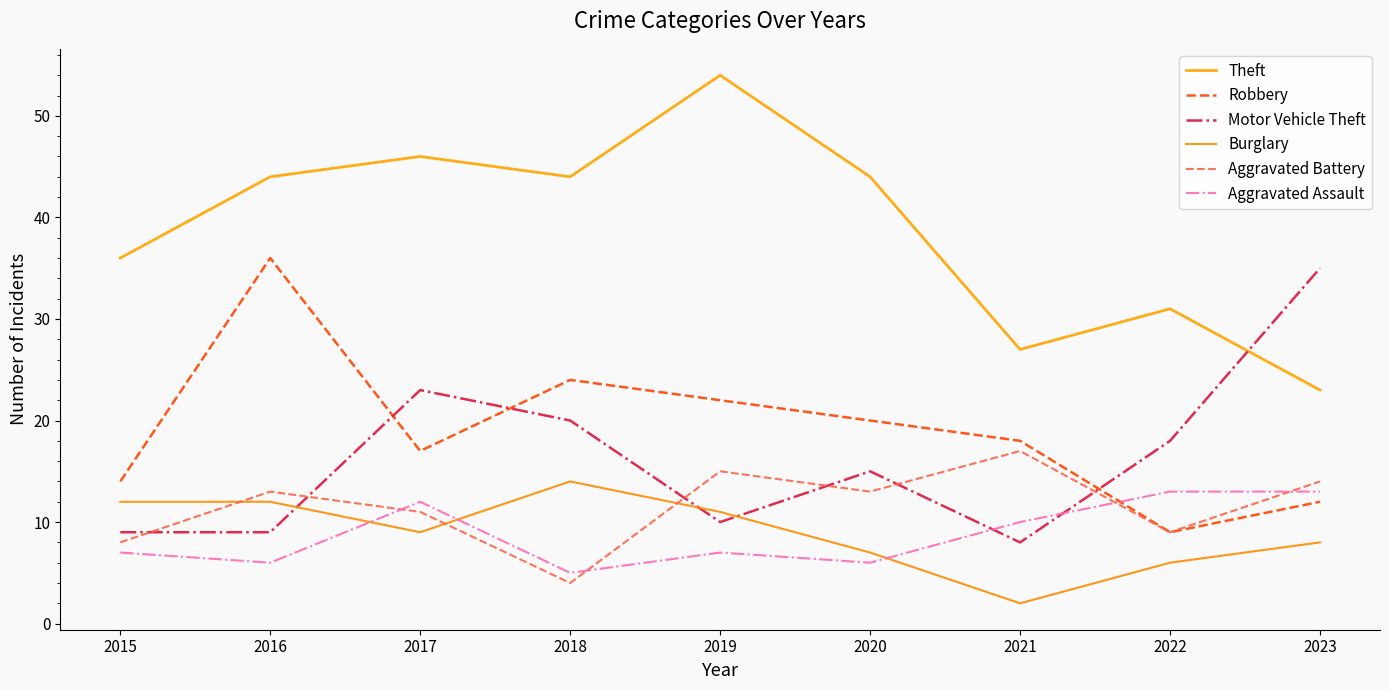

The value of Burglary at 2018 is 24. True or false?

False